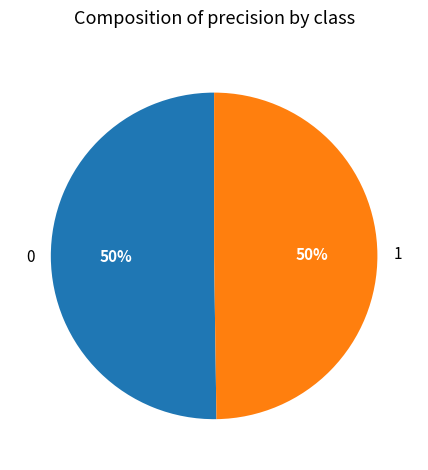

To the nearest percent, what is the average slice percentage?

50%